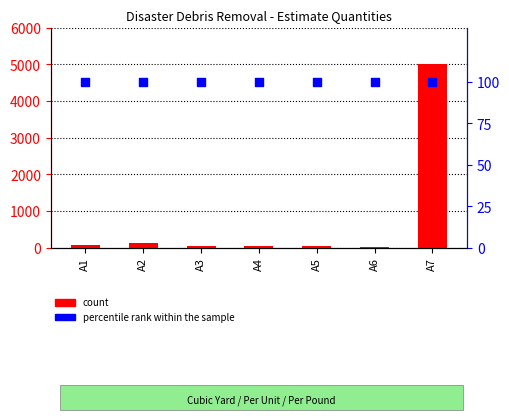

What are all the series names shown in the legend?

count, percentile rank within the sample